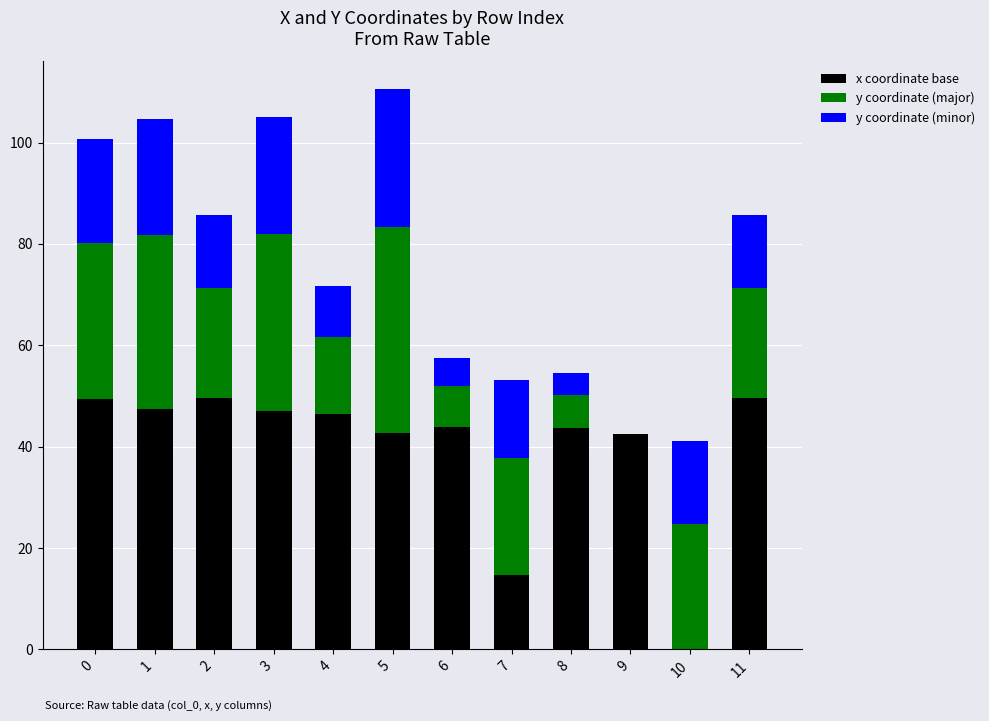

What is the total value across all series at 11?

85.8